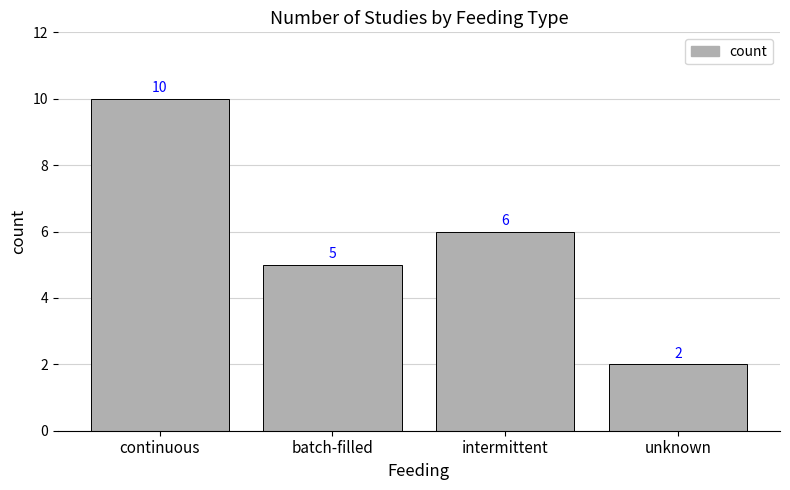

Read the value at unknown.

2